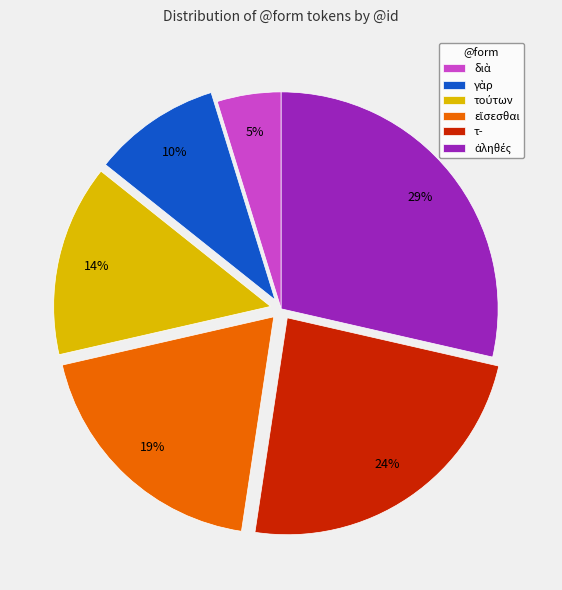

To the nearest percent, what percentage of the pie is τ-?

24%